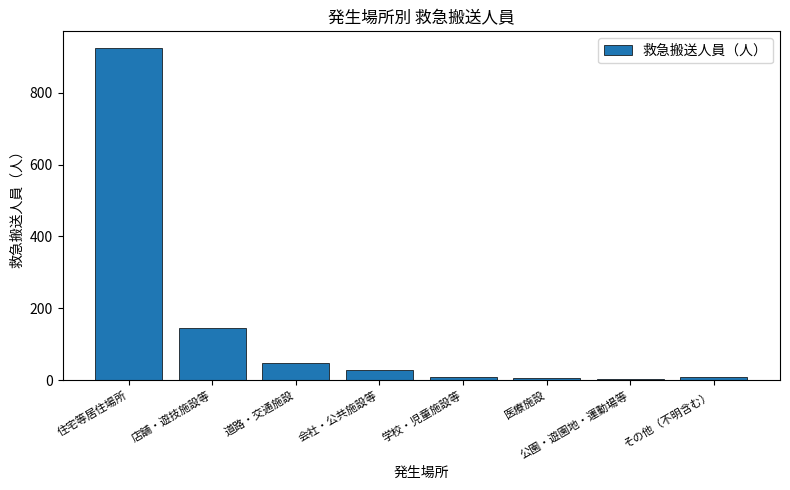

At which label does the data first exceed 29?

住宅等居住場所